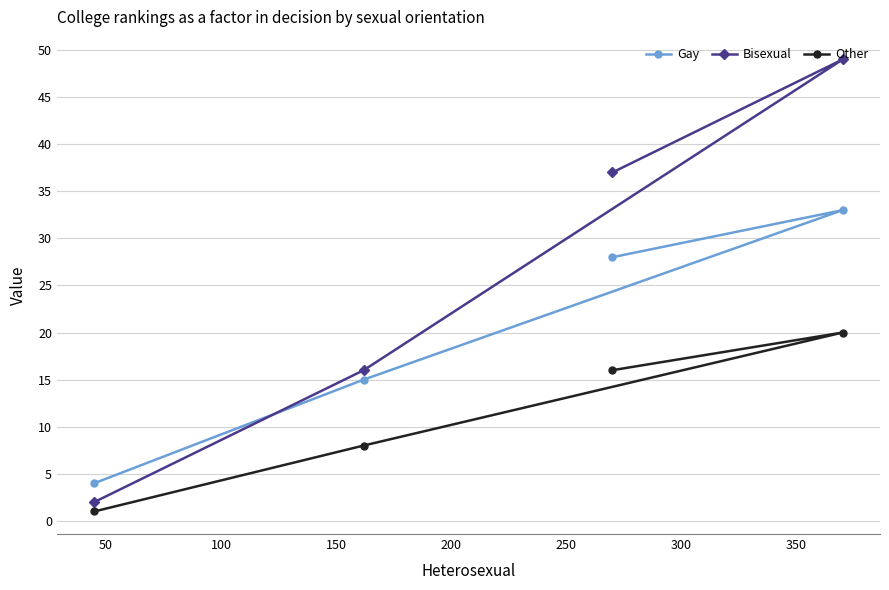

True or false: Other has more than 1 interior local peaks.

False